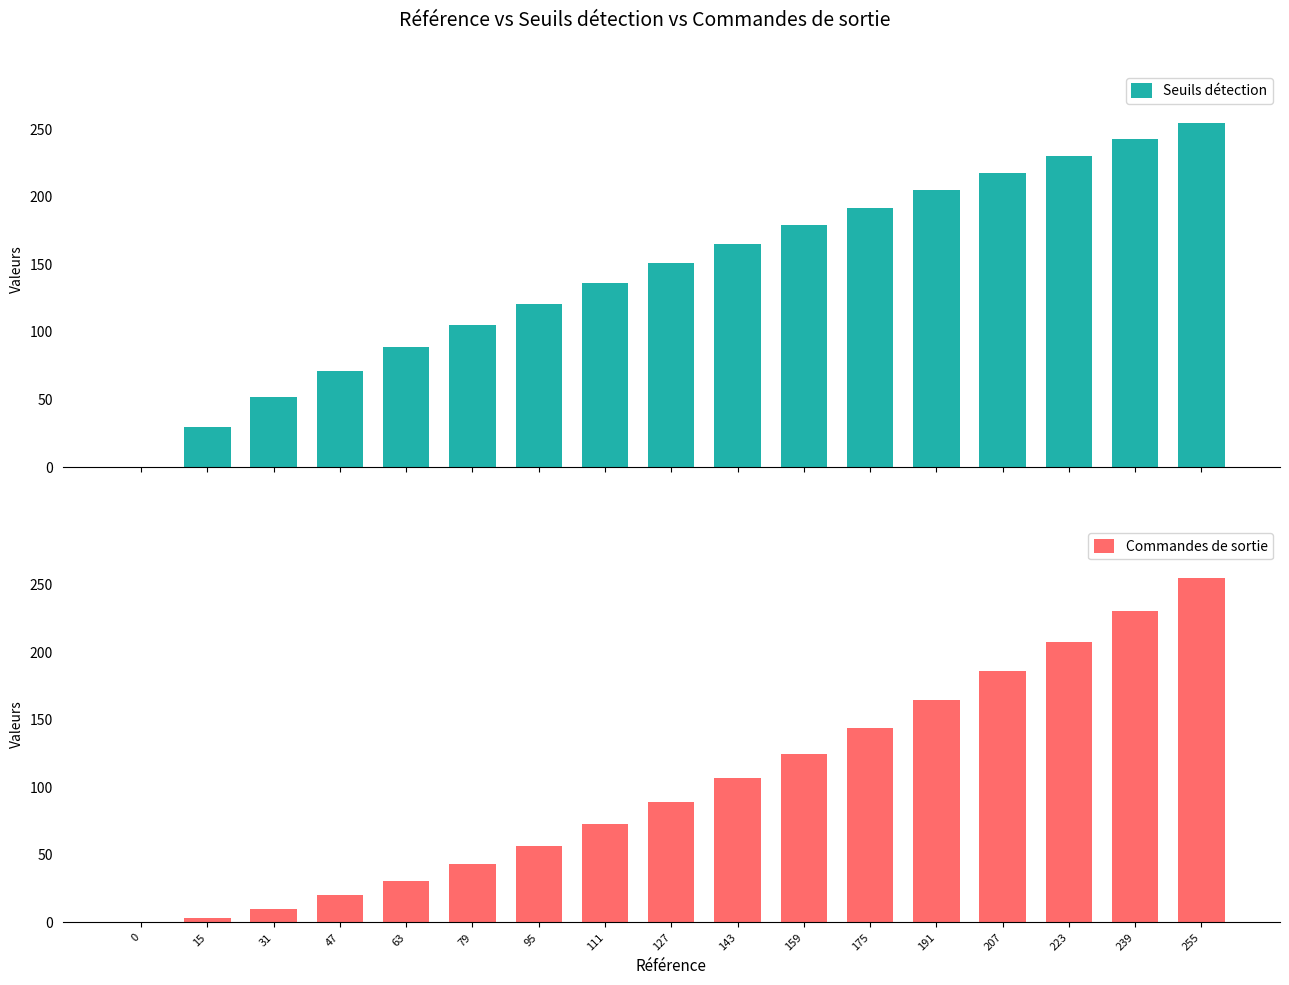

Rank the categories by Seuils détection value from lowest to highest.

0, 15, 31, 47, 63, 79, 95, 111, 127, 143, 159, 175, 191, 207, 223, 239, 255